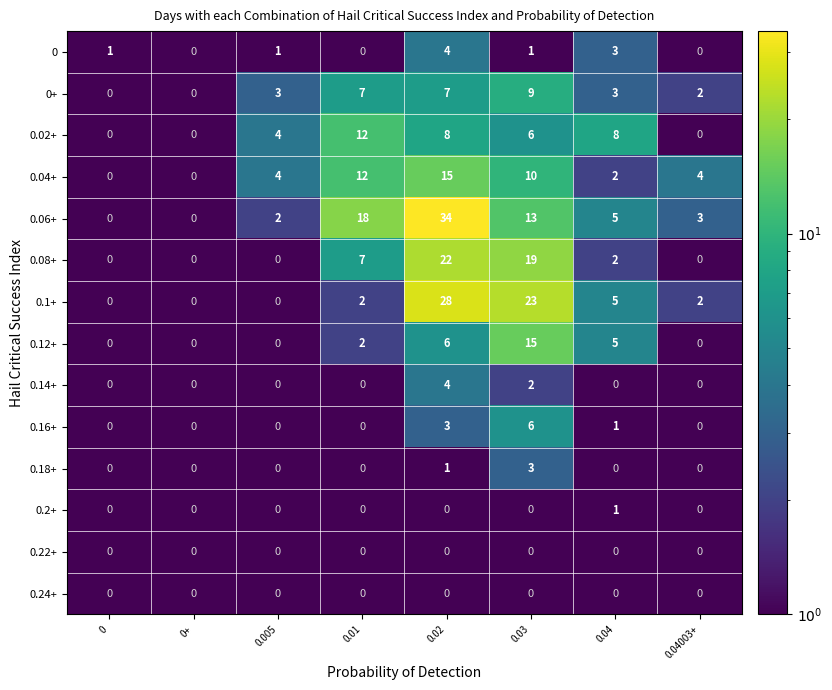

At which category is the sum across all series the highest?

0.02